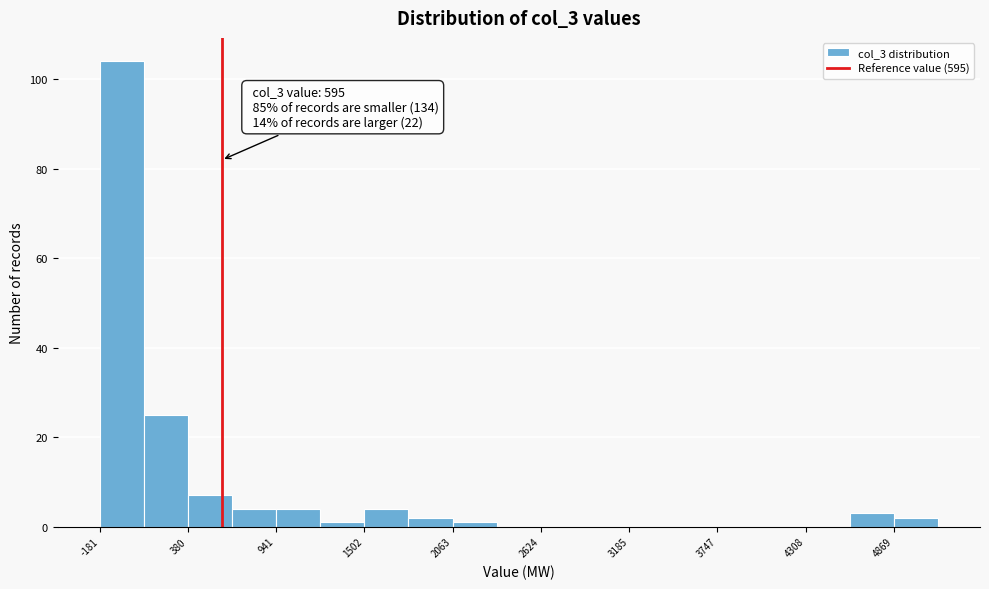

Around what value on the x-axis is the tallest bar? Give the approximate position of its centre, as read against the axis.

0